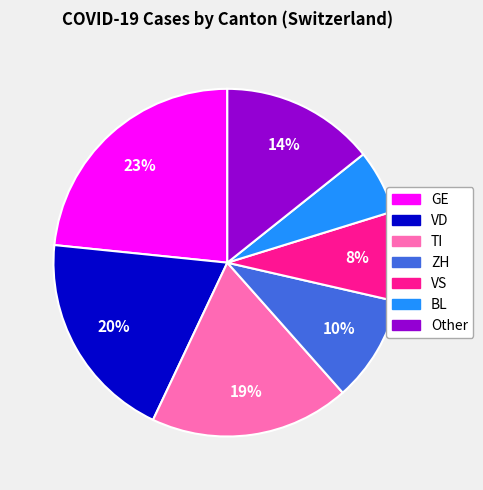

Is there any slice that represents more than half of the pie?

No